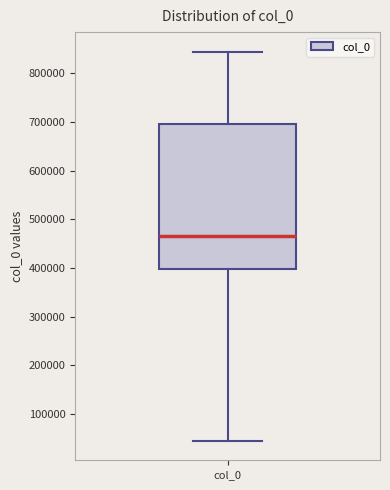

Where is the upper edge of the box for col_0 on the y-axis? The values are not printed on the chart, so give them approximately, as read against the axis.

690000